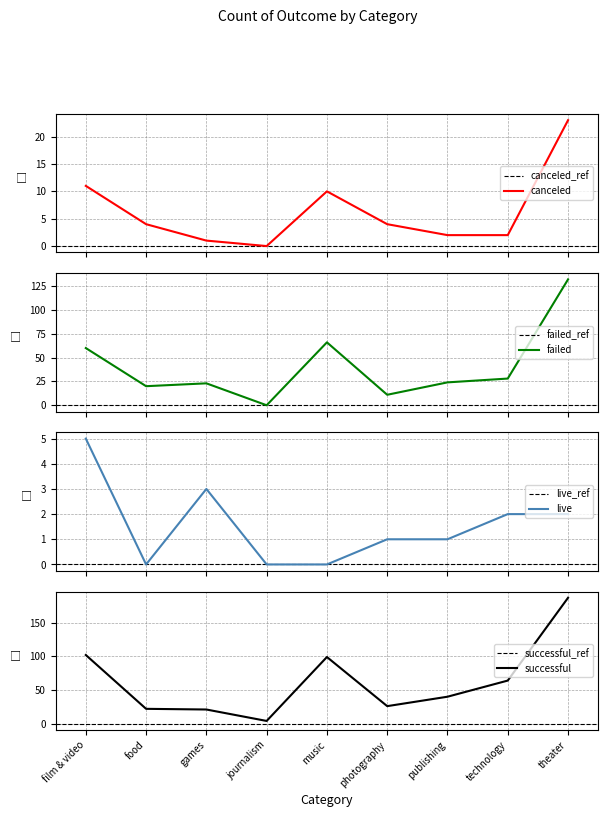

What is the label of the 7th point from the right?

games